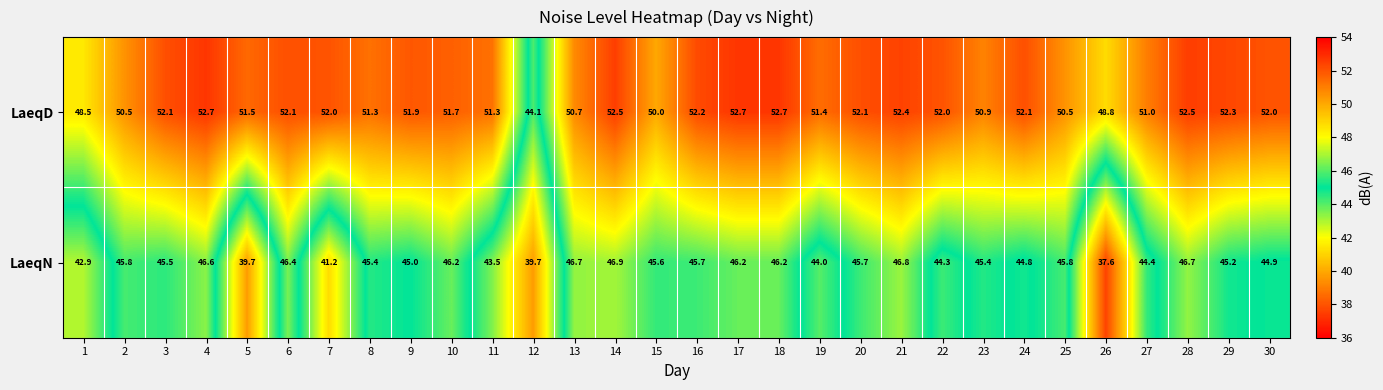

List the series in order of their overall mean, lowest first.

LaeqN, LaeqD